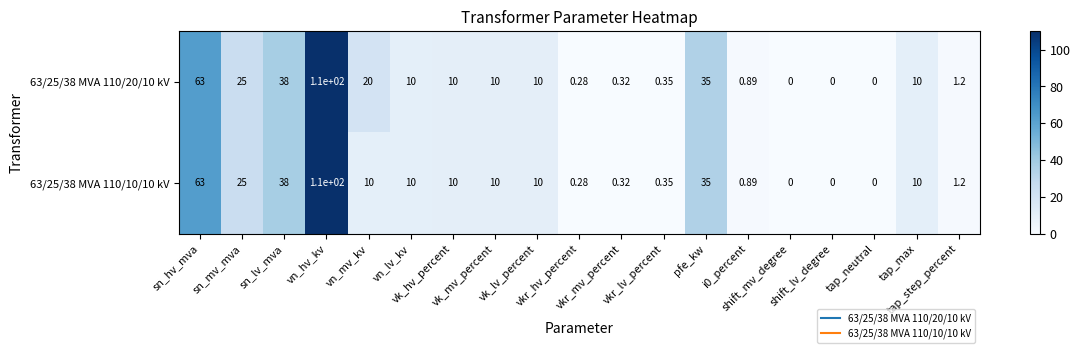

Rank the series by their maximum value, from lowest to highest.

63/25/38 MVA 110/20/10 kV, 63/25/38 MVA 110/10/10 kV